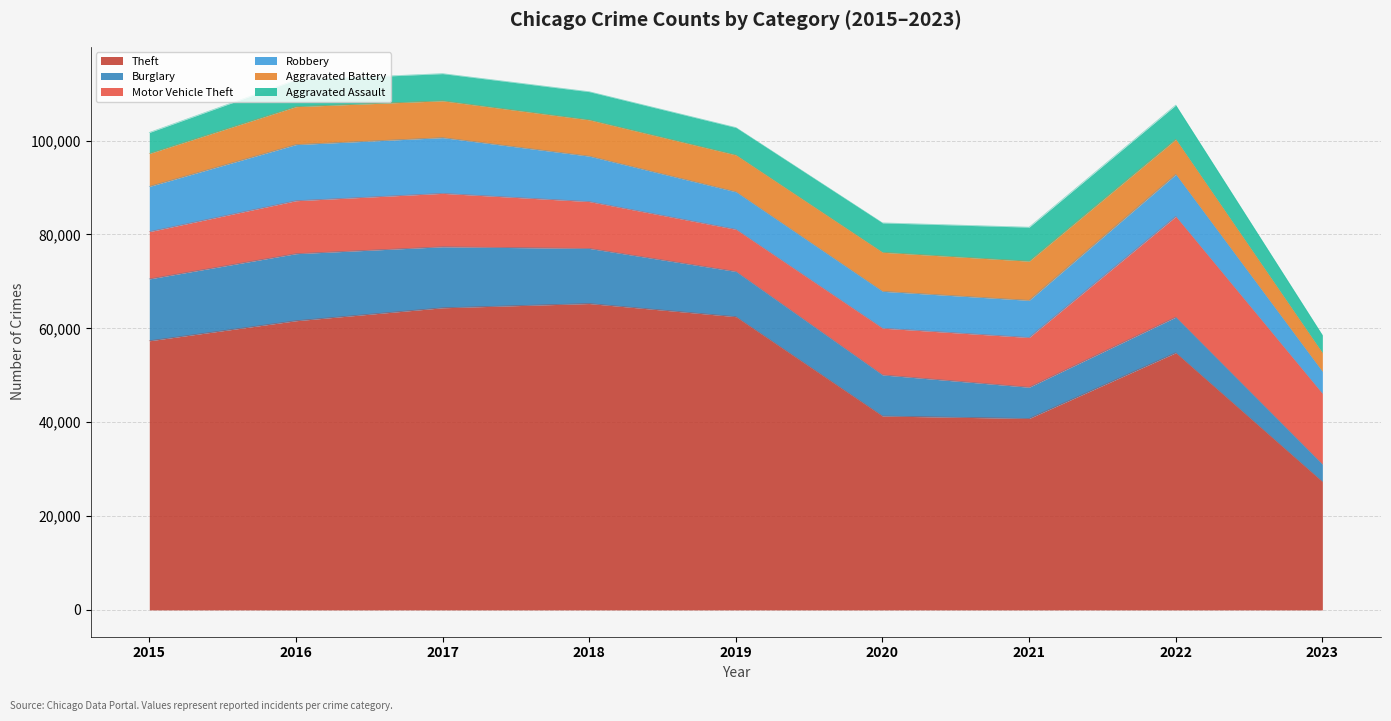

What is the total value across all series at 2015?

101738